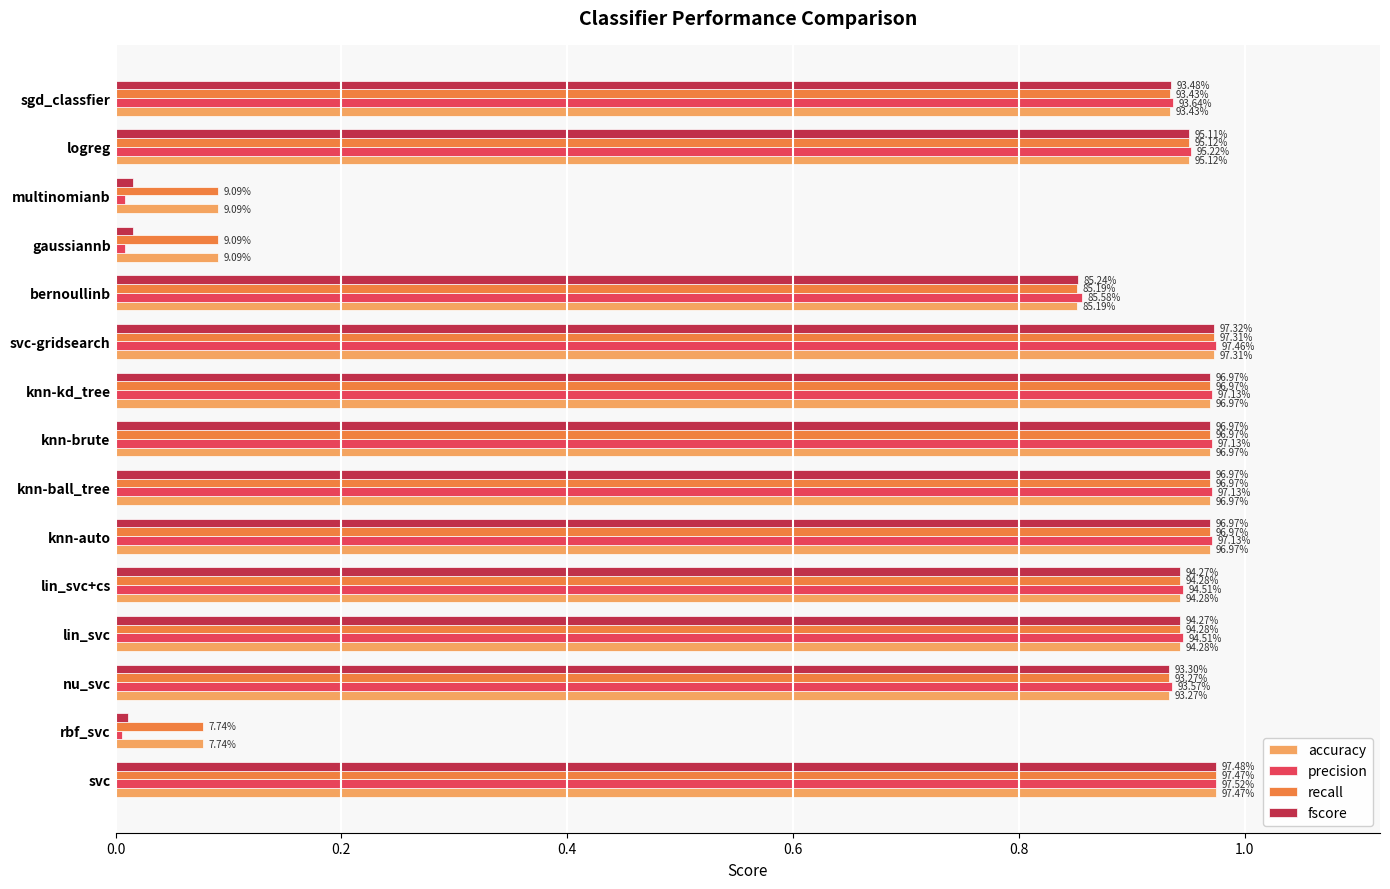

What is the value of the accuracy bar at the 8th from the left?

1.0